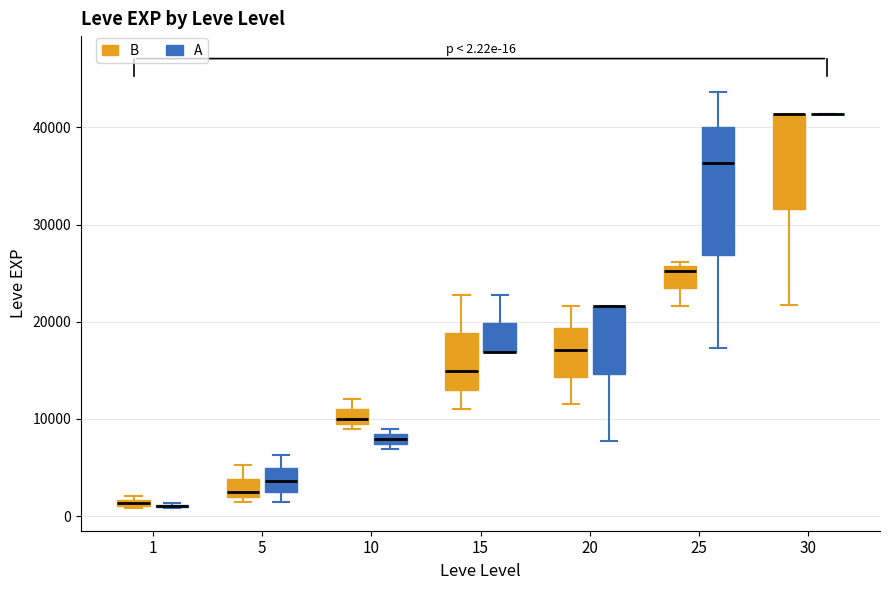

Which box is the tallest, from its lower edge to its upper edge?

25 (A)